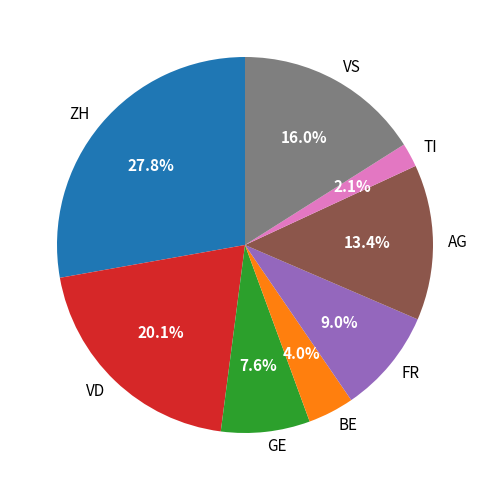

Which has a higher value, AG or BE?

AG